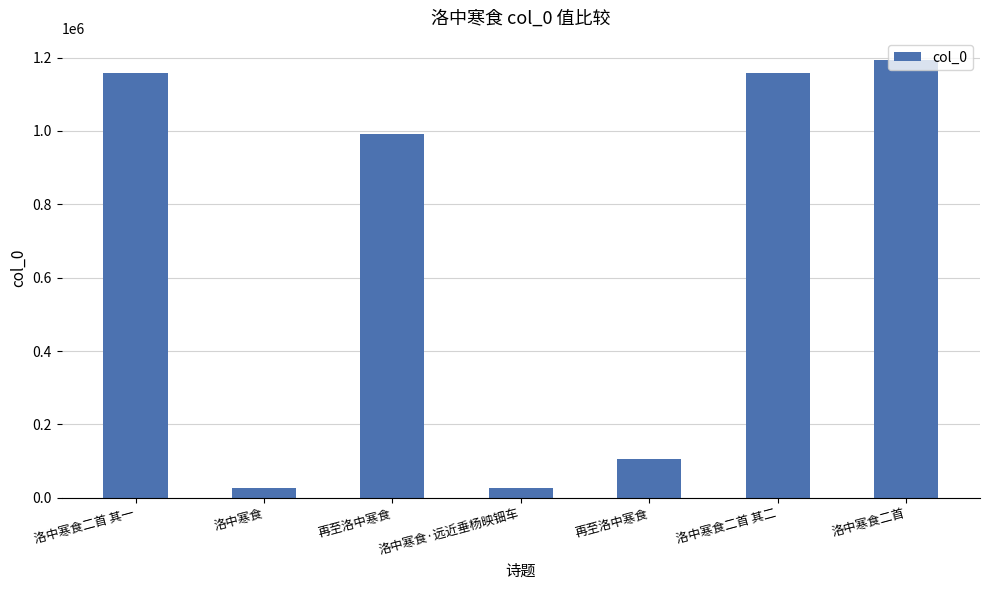

The chart shows a value of 1193991 at 洛中寒食二首. True or false?

True